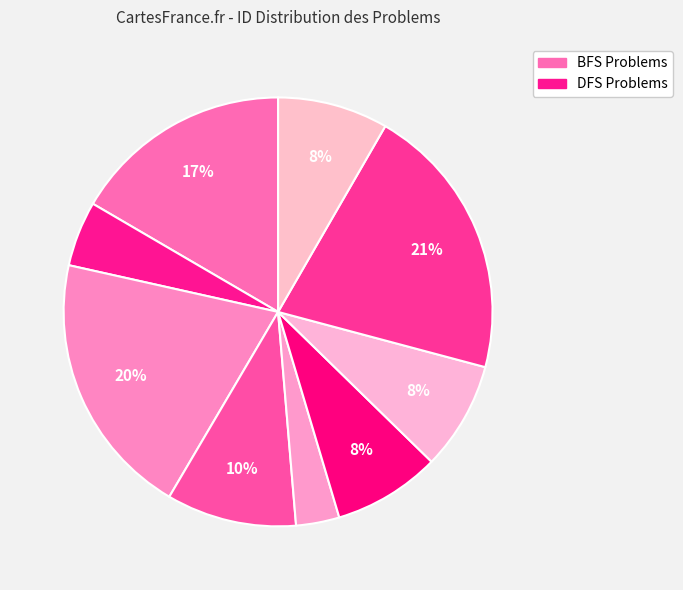

Count the number of slices in the pie.

9